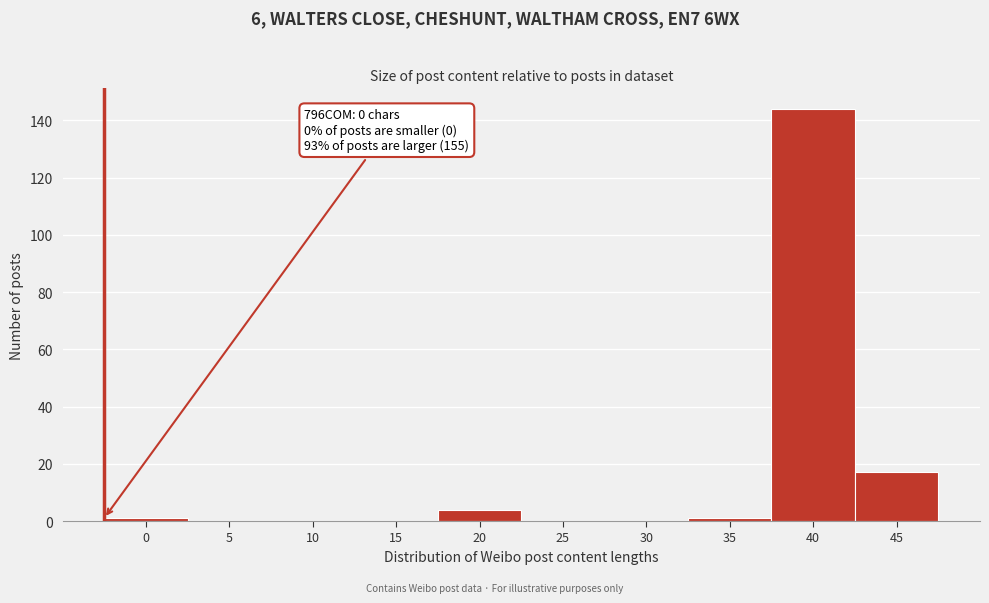

Reading left to right, list all the values displayed in this chart.

0=1	5=0	10=0	15=0	20=4	25=0	30=0	35=1	40=144	45=17